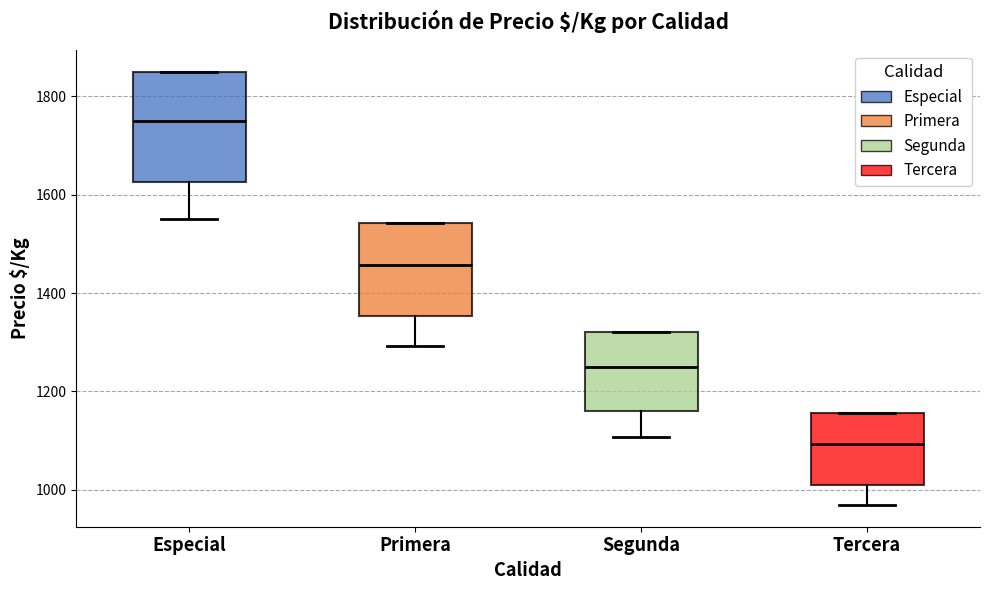

Reading left to right, read every box against the y-axis: the position of its median line, the range the box covers, and the ends of its whiskers. The values are not printed on the chart, so give them approximately, as read against the axis.

Especial: median 1760, box 1620 to 1860, whiskers 1560 to 1860
Primera: median 1460, box 1360 to 1540, whiskers 1300 to 1540
Segunda: median 1260, box 1160 to 1320, whiskers 1100 to 1320
Tercera: median 1100, box 1000 to 1160, whiskers 960 to 1160